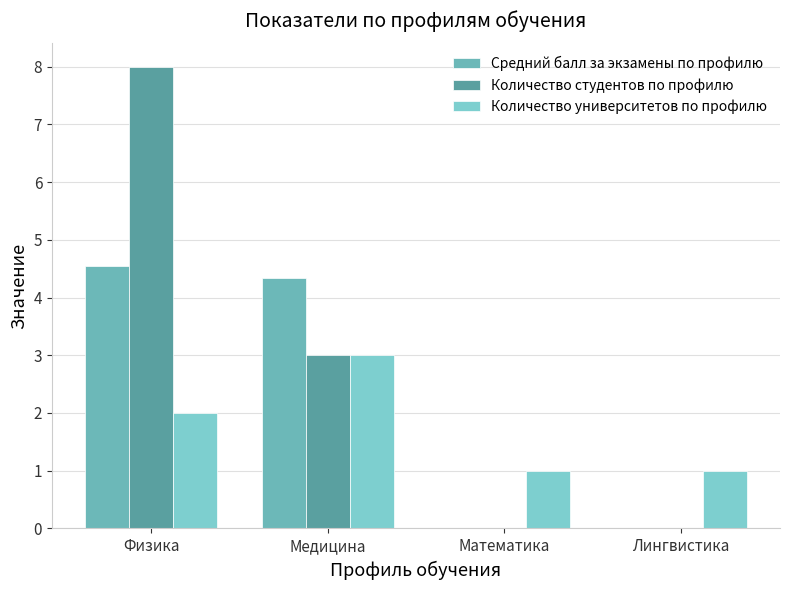

Where is Количество университетов по профилю nearest to the value 2?

Физика